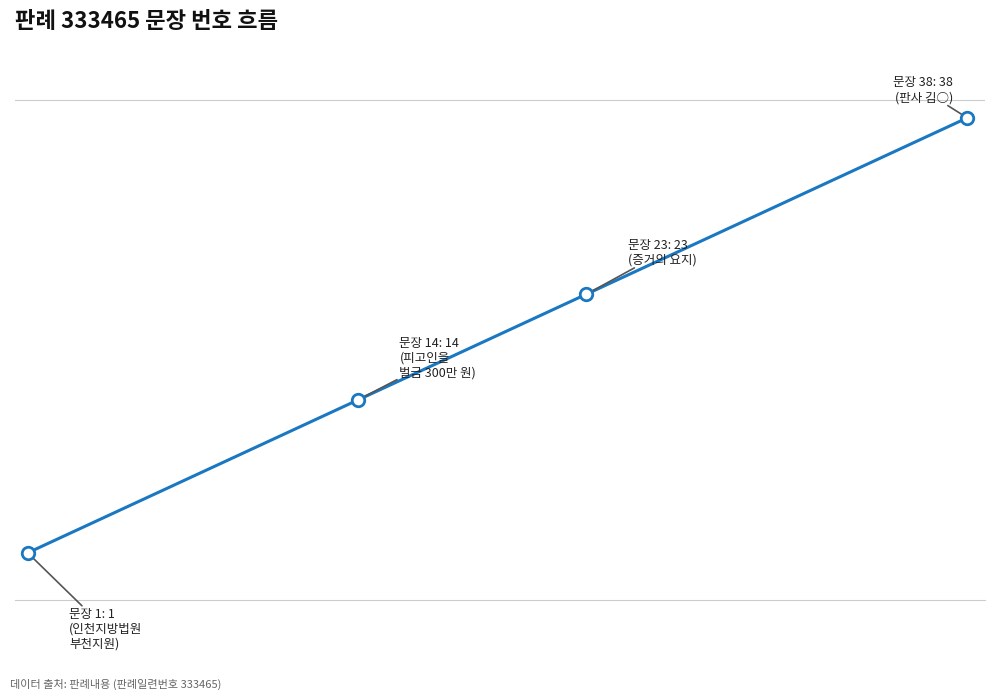

Reading right to left, extract all data points from this chart.

38	37	36	35	34	33	32	31	30	29	28	27	26	25	24	23	22	21	20	19	18	17	16	15	14	13	12	11	10	9	8	7	6	5	4	3	2	1